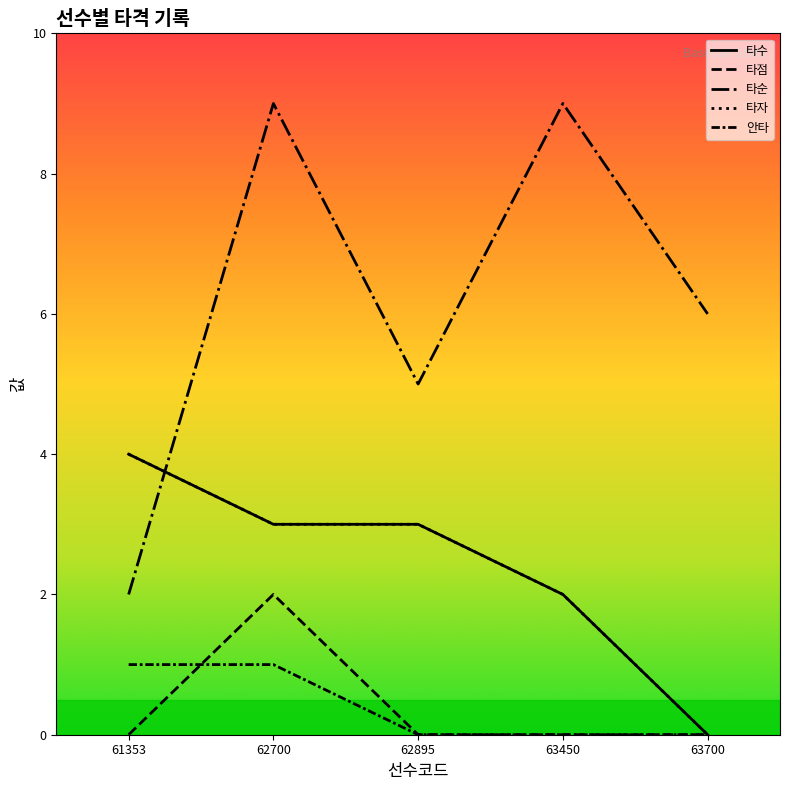

At which category is the sum across all series the highest?

62700